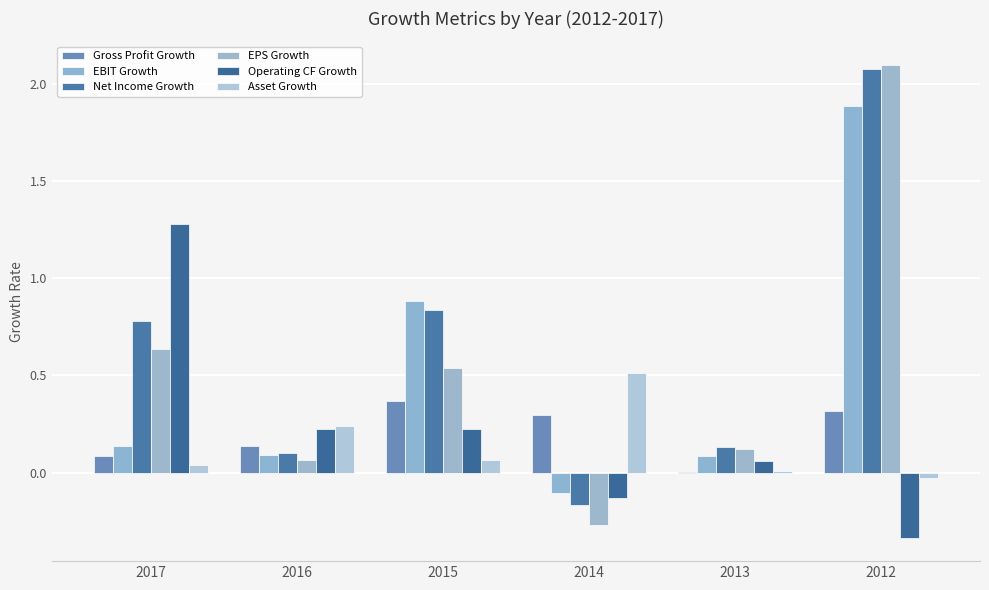

How many groups of bars are there?

6